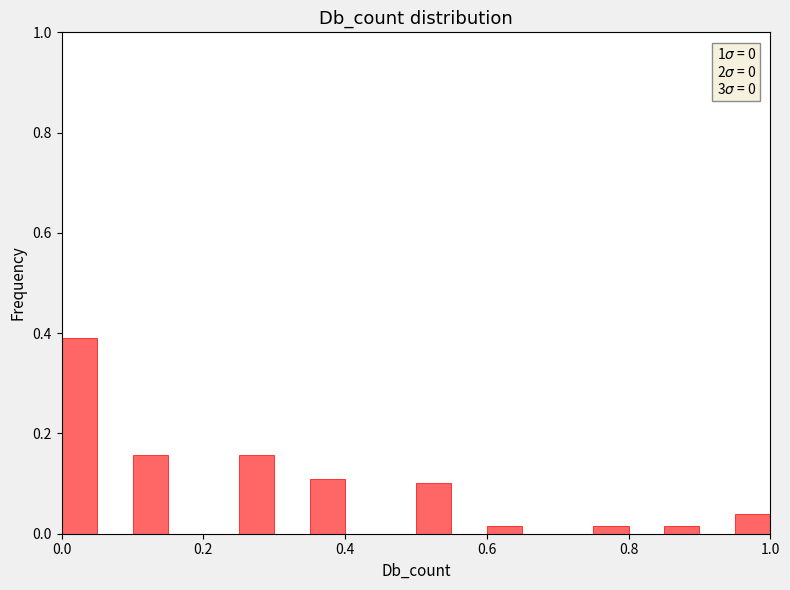

Read against the x-axis, roughly where is the centre of the tallest bar?

0.02